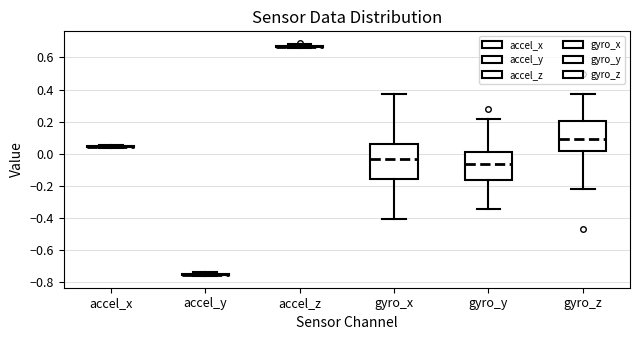

Where is the lower edge of the box for gyro_x on the y-axis? The values are not printed on the chart, so give them approximately, as read against the axis.

-0.16